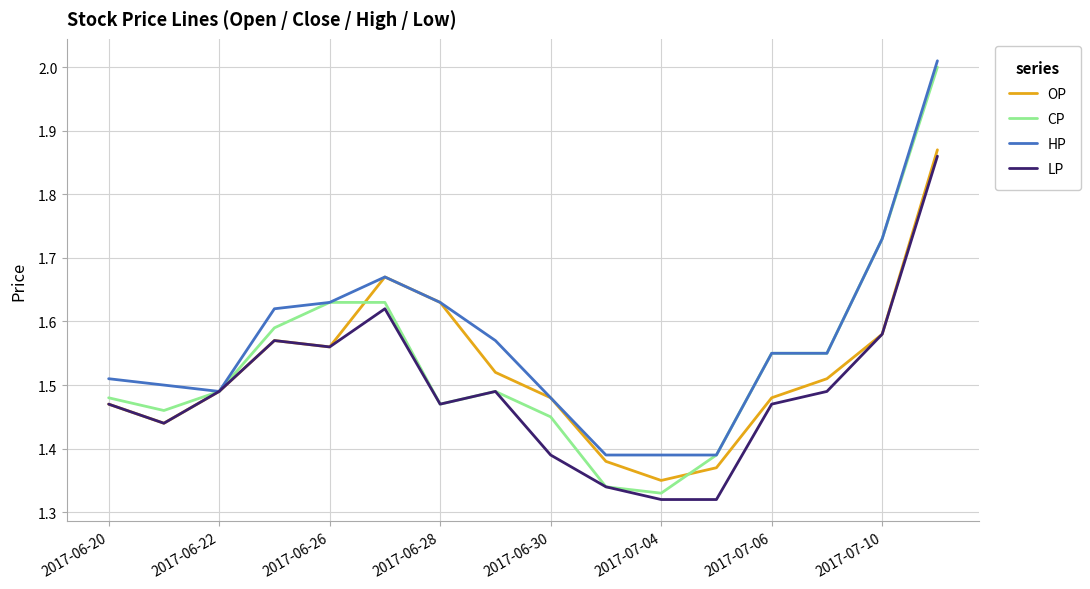

What is the difference between the maximum and second lowest values in the LP series?

0.5